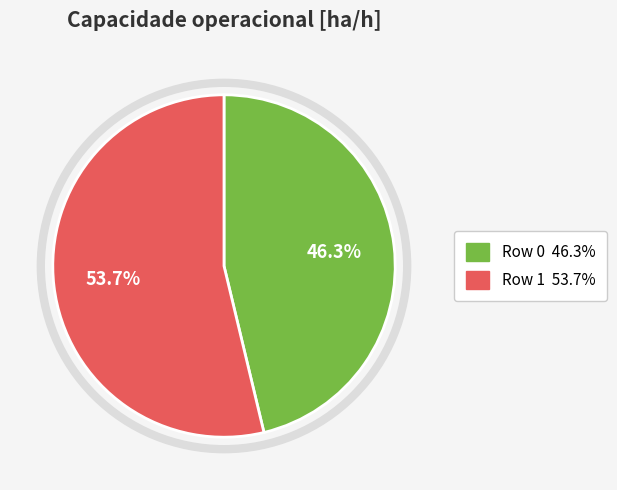

Between Row 0 and Row 1, which is larger?

Row 1